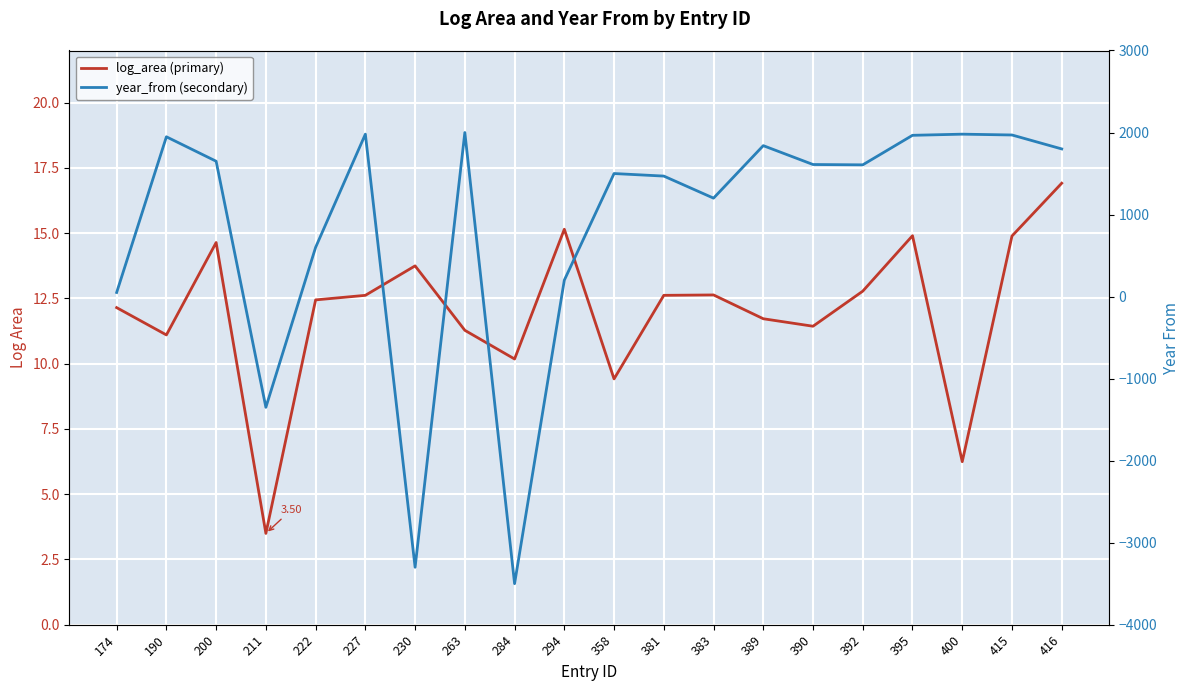

Reading left to right, transcribe all the data shown in this chart.

log_area (primary): 174=12.1	190=11.1	200=14.6	211=3.5	222=12.4	227=12.6	230=13.7	263=11.3	284=10.2	294=15.2	358=9.4	381=12.6	383=12.6	389=11.7	390=11.4	392=12.8	395=14.9	400=6.2	415=14.9	416=16.9
year_from (secondary): 174=50.0	190=1948.0	200=1650.0	211=-1350.0	222=600.0	227=1980.0	230=-3300.0	263=2000.0	284=-3500.0	294=200.0	358=1500.0	381=1469.0	383=1200.0	389=1840.0	390=1610.0	392=1606.0	395=1966.0	400=1980.0	415=1970.0	416=1800.0